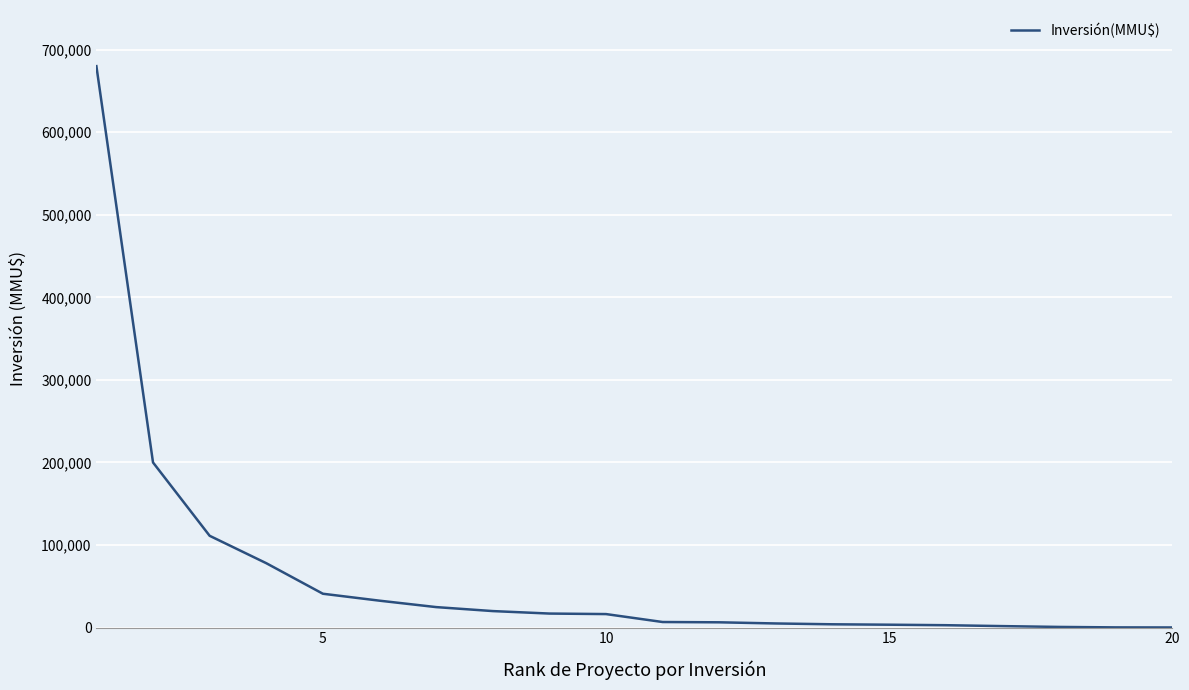

What is the maximum value shown in the chart?

680000